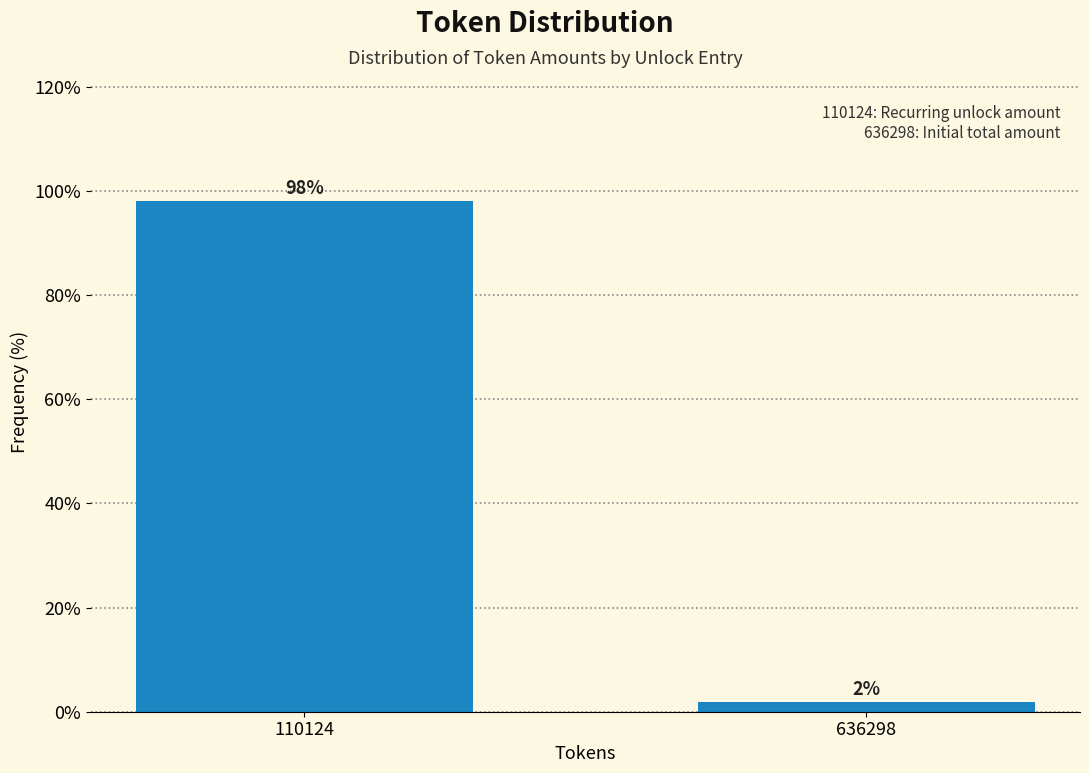

True or false: the data shows 98.1 at 110124.

True